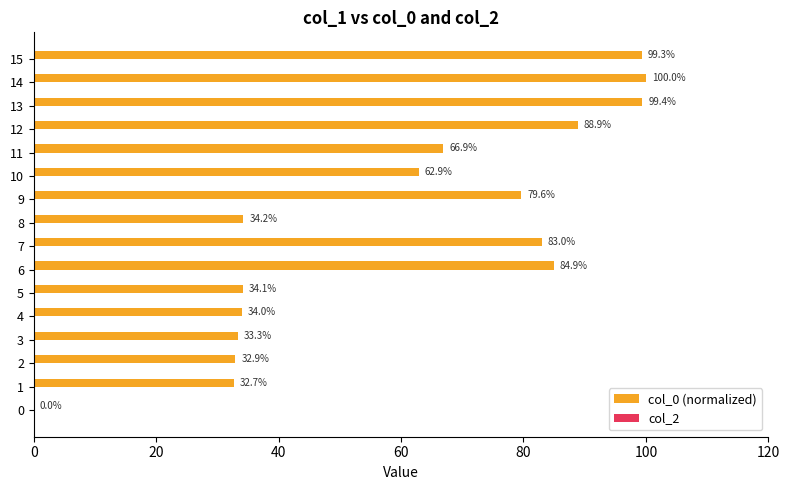

What is the sum of all values?

966.1